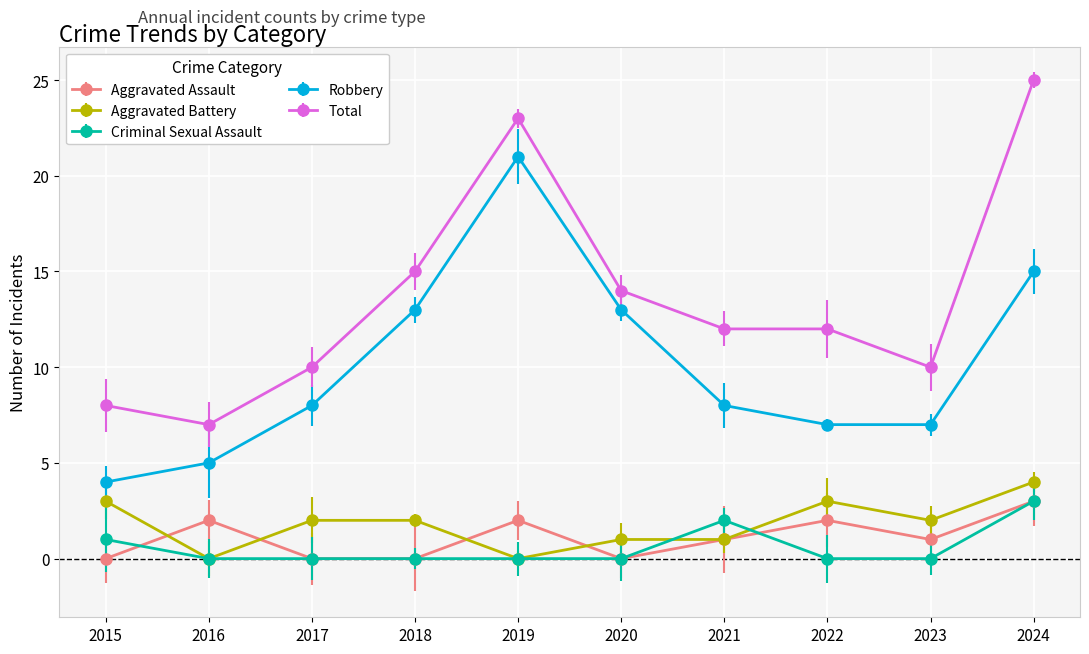

The Total series shows 10 at 2017. True or false?

True